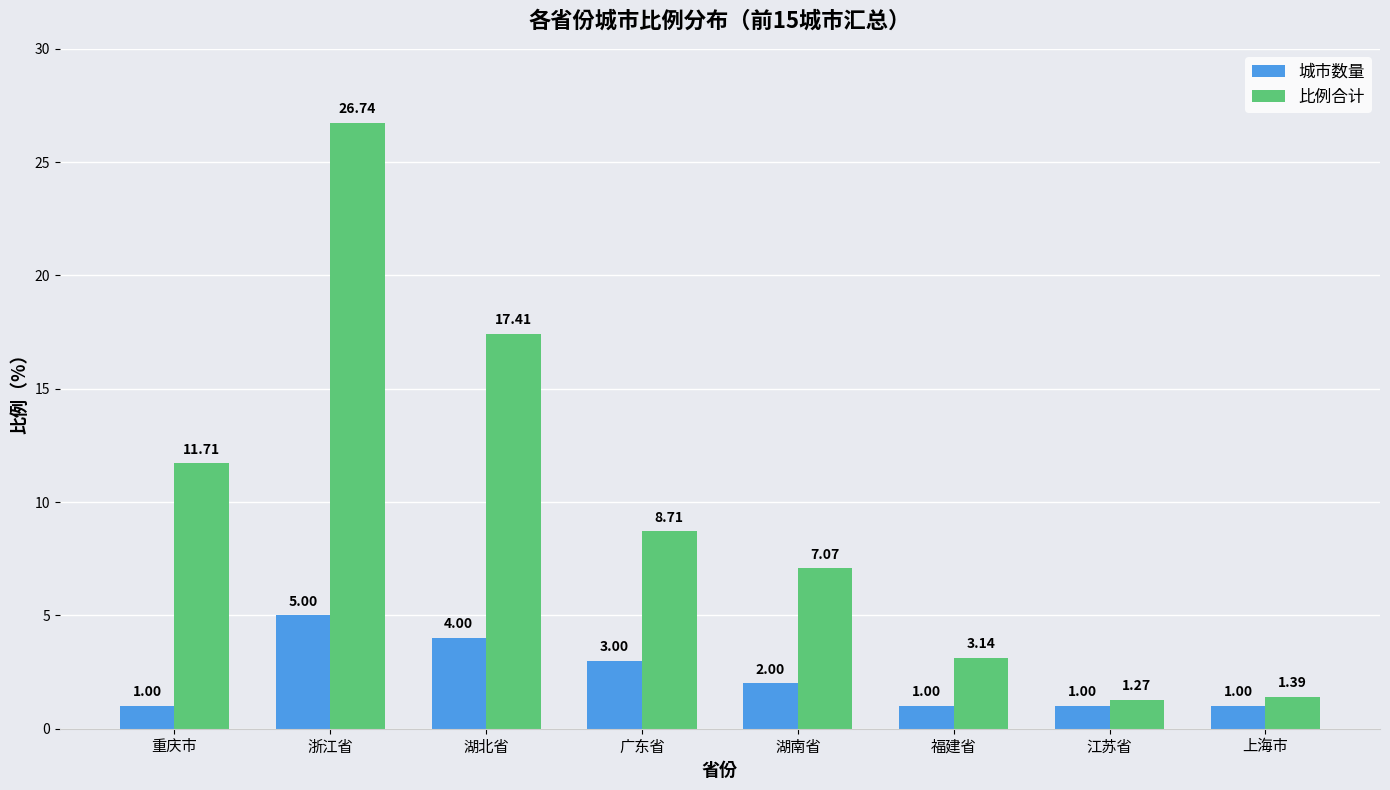

Is the value of 比例合计 at 广东省 greater than the value of 城市数量 at 湖北省?

Yes